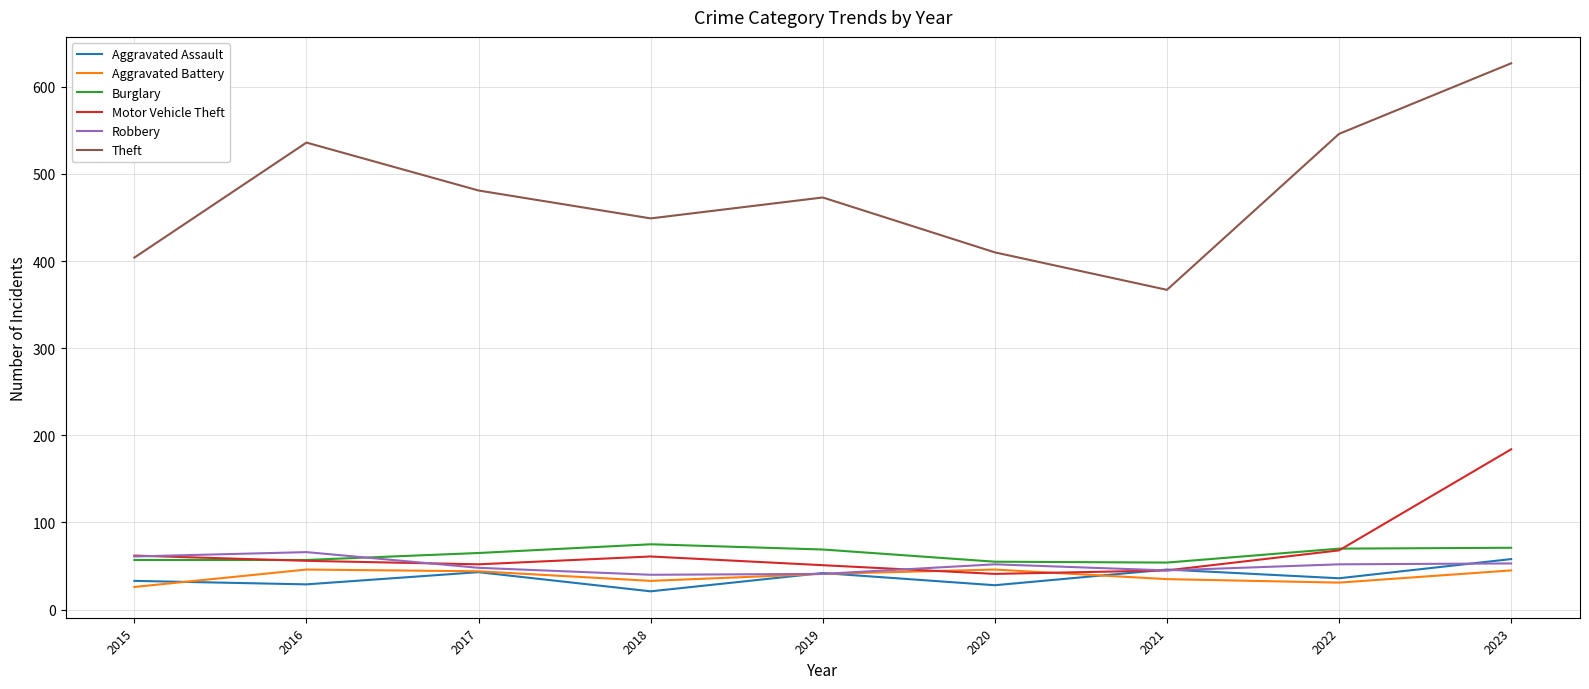

At how many categories does at least one series exceed 352?

9